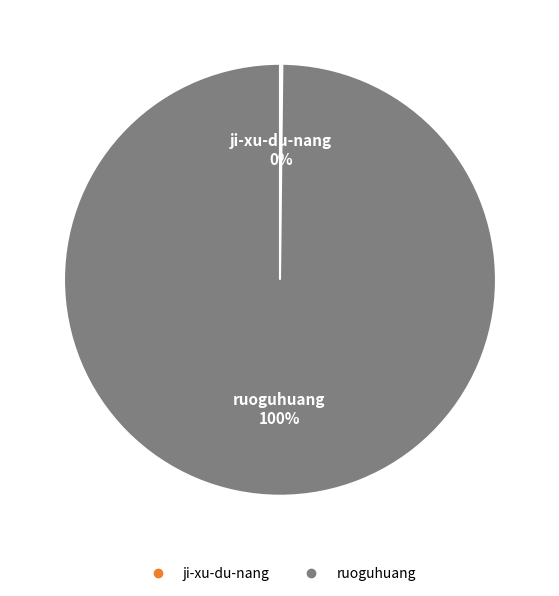

The ruoguhuang slice represents 94% of the pie. True or false?

False